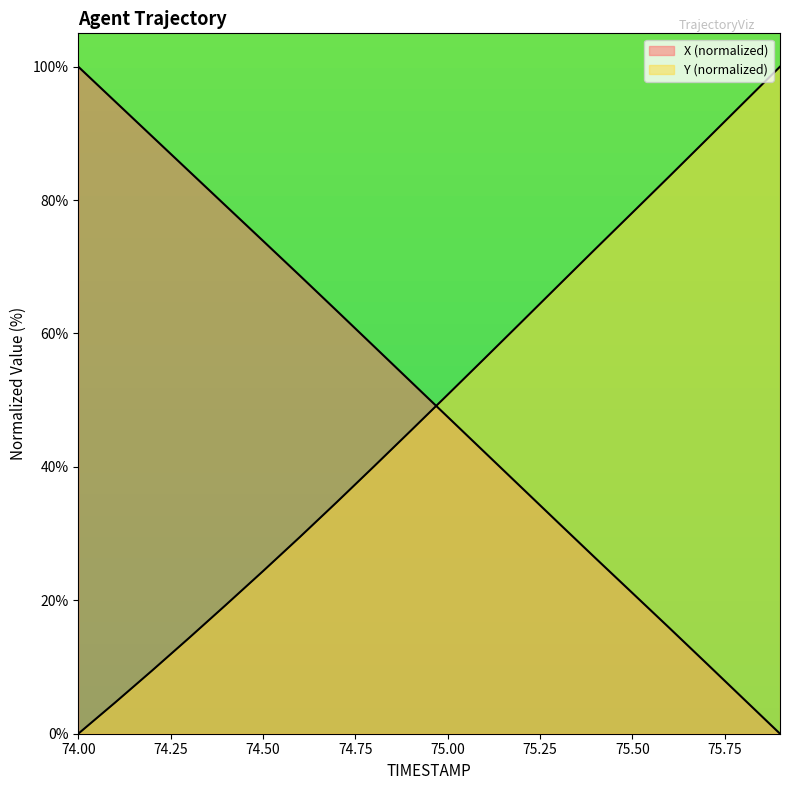

List the labels in order of X value, largest first.

74.0, 74.1, 74.2, 74.3, 74.4, 74.5, 74.6, 74.7, 74.8, 74.9, 75.0, 75.1, 75.2, 75.3, 75.4, 75.5, 75.6, 75.7, 75.8, 75.9